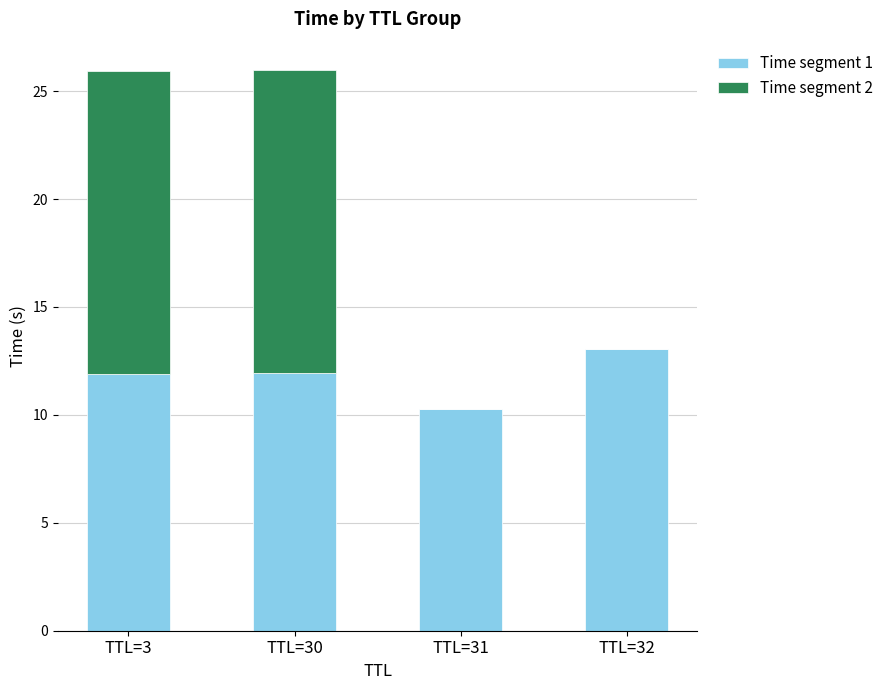

What is the difference between the Time segment 1 values at TTL=3 and TTL=32?

1.1